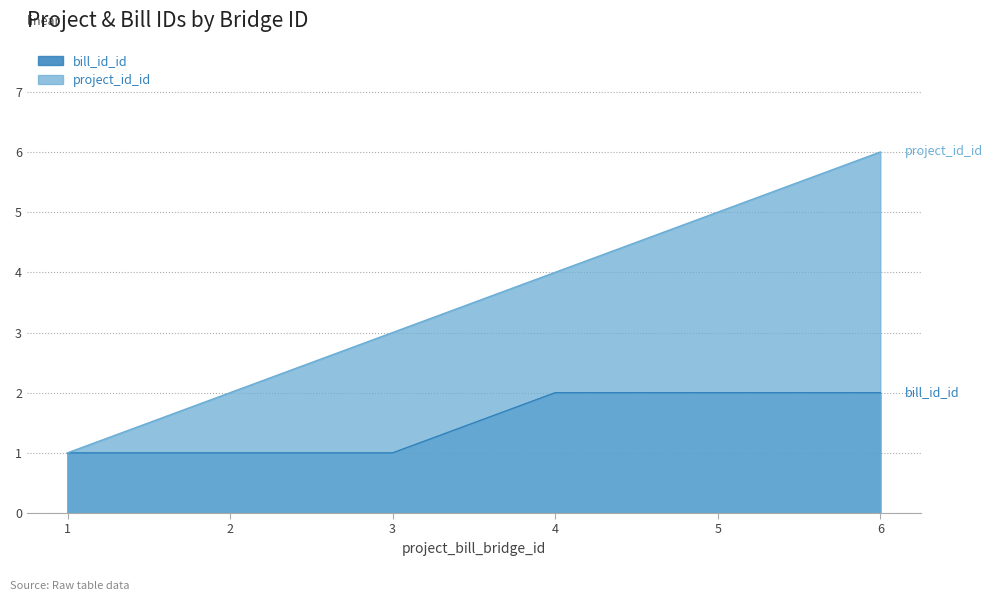

What are all the series names shown in the legend?

bill_id_id, project_id_id